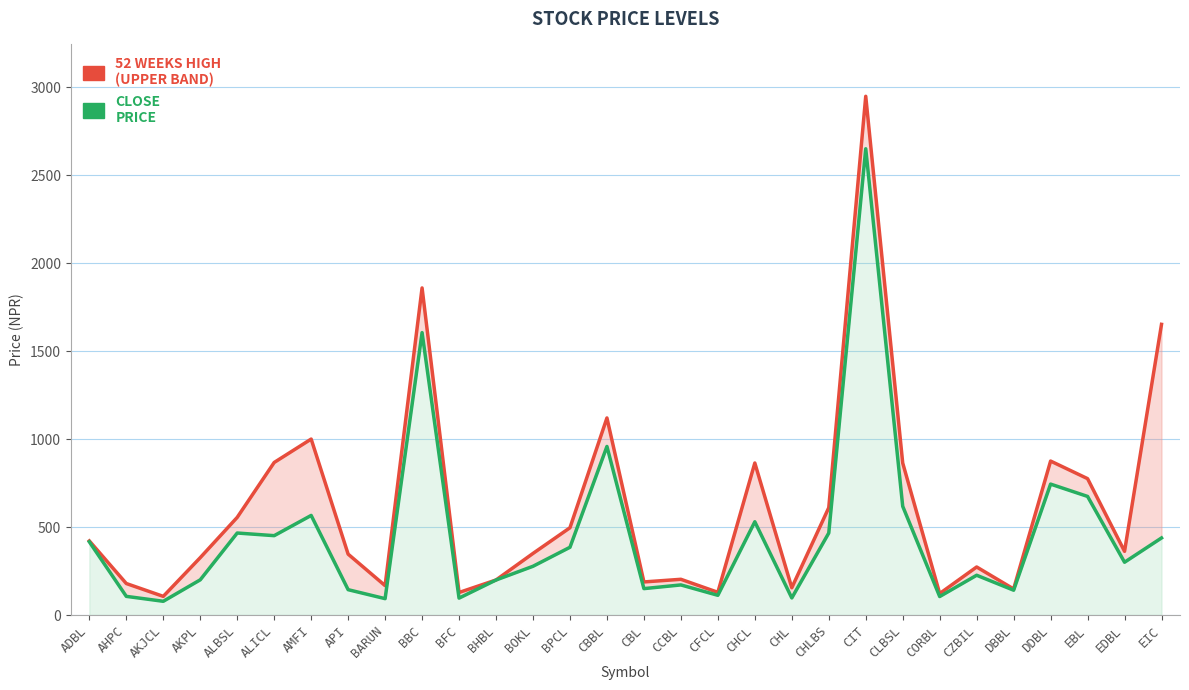

What position from the left is CZBIL?

25